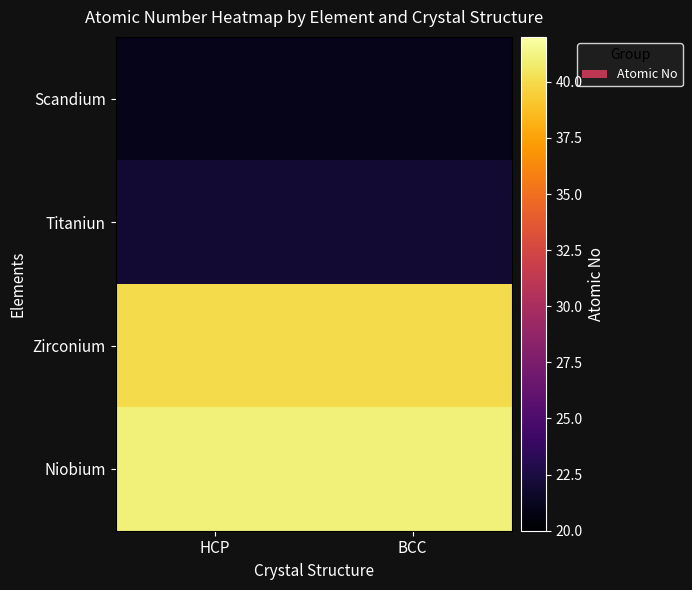

What is the greatest value displayed?

41